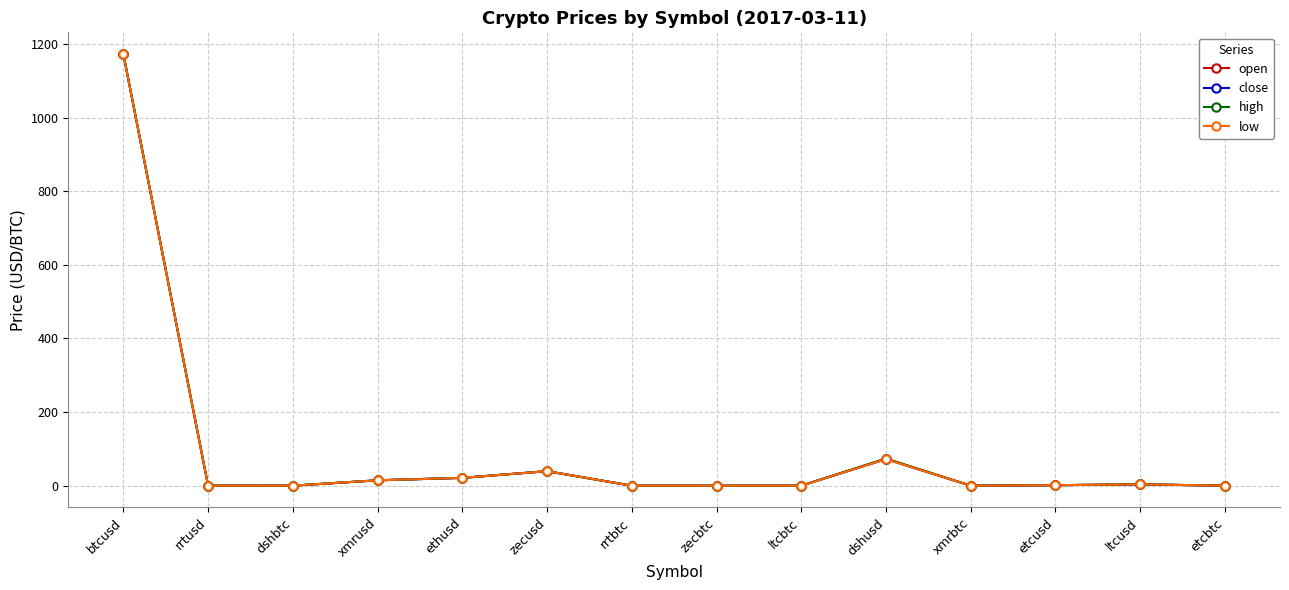

What is the label of the 2nd point from the right?

ltcusd